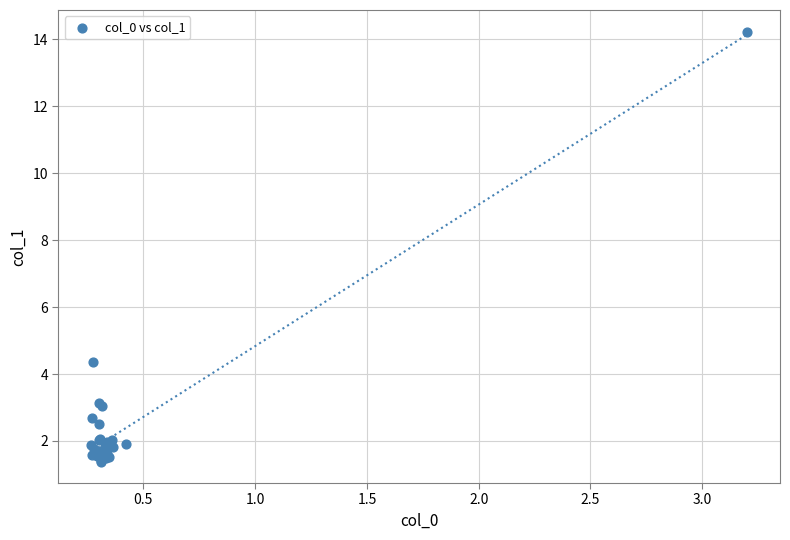

What Y value in the scatter plot is closest to 7?

4.3